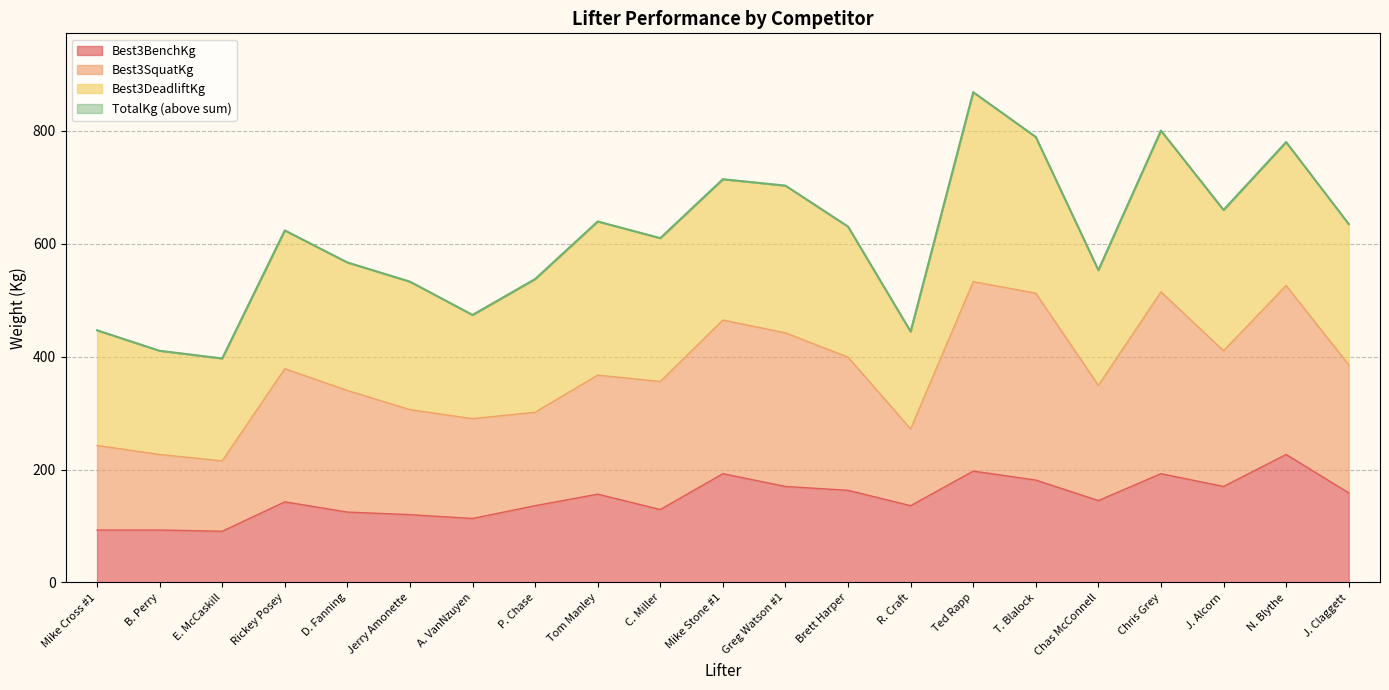

How many interior local valleys does the TotalKg series have?

6